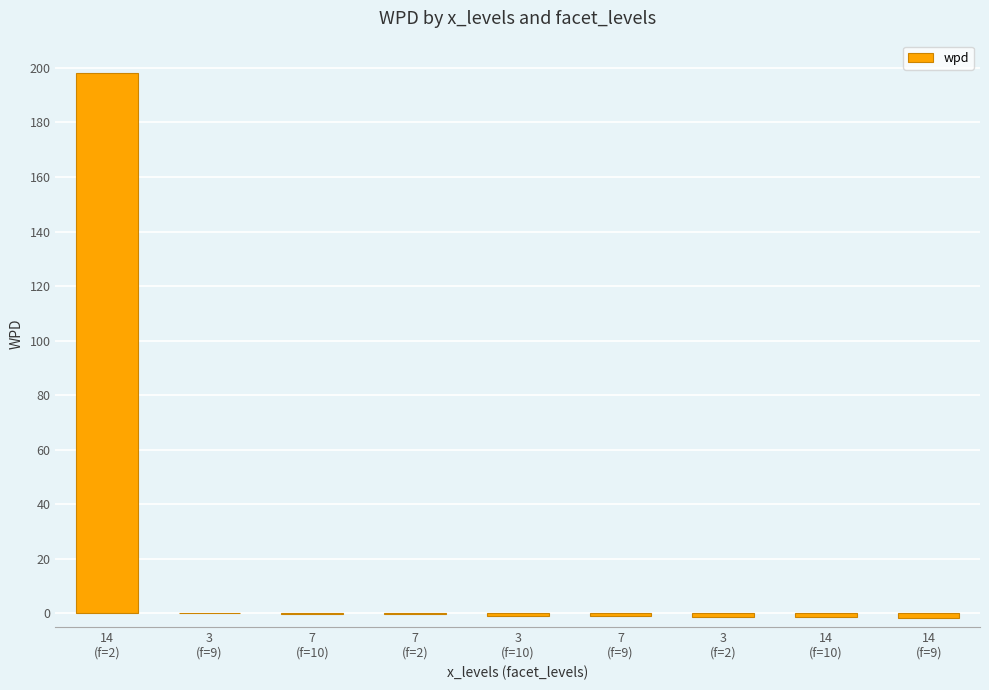

What is the maximum value shown in the chart?

198.3